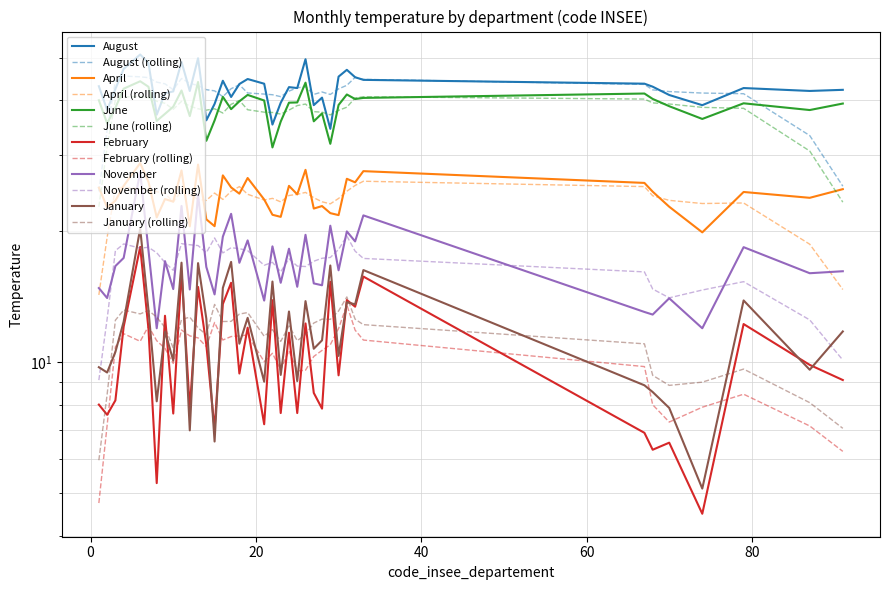

At how many categories does at least one series exceed 15?

38